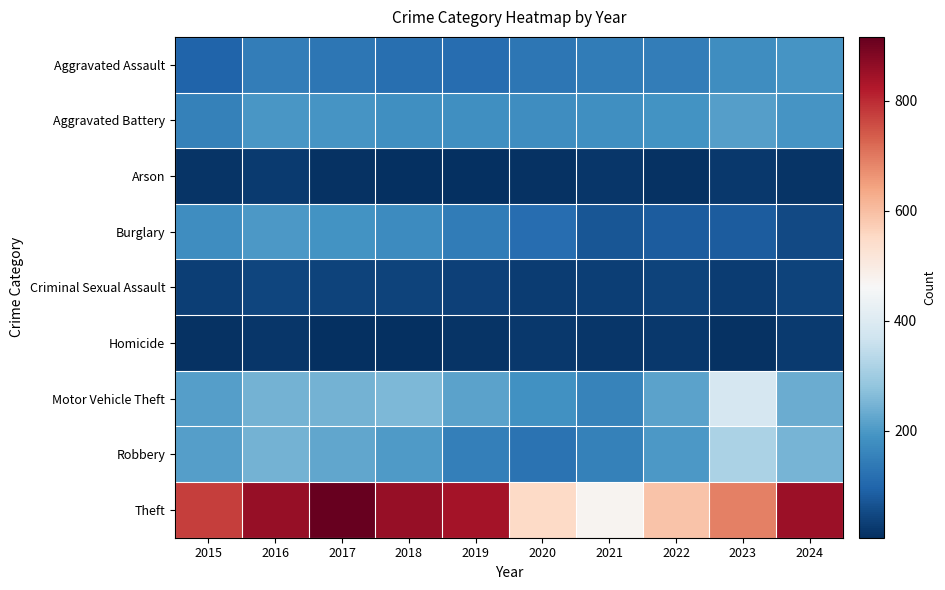

At how many categories does at least one series exceed 73?

10